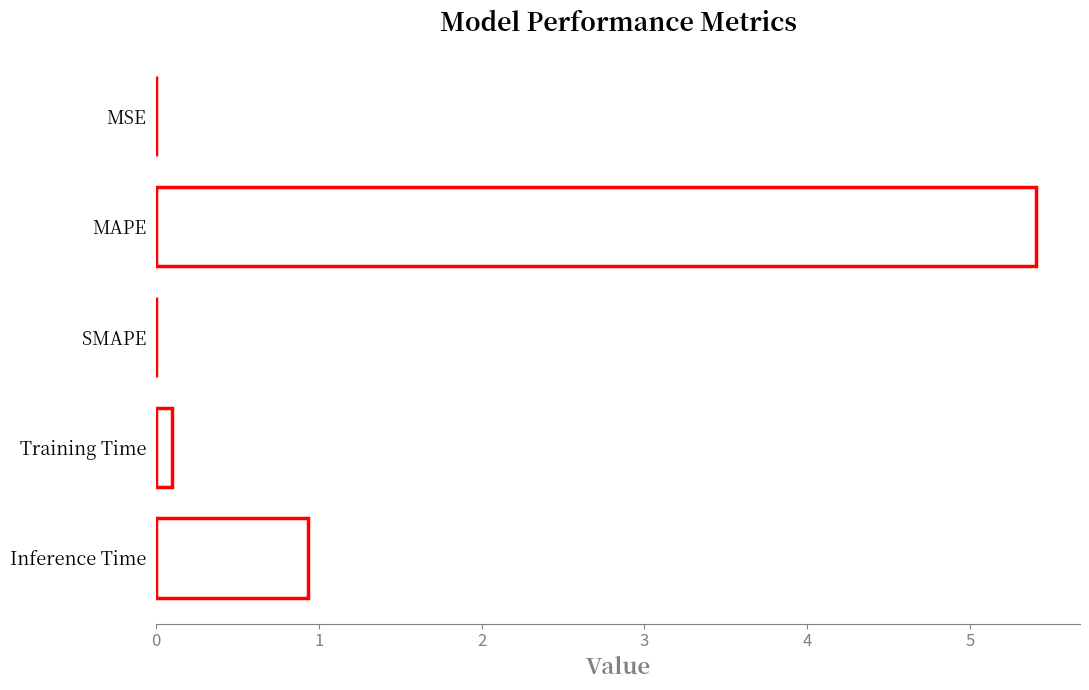

What is the average value?

1.3